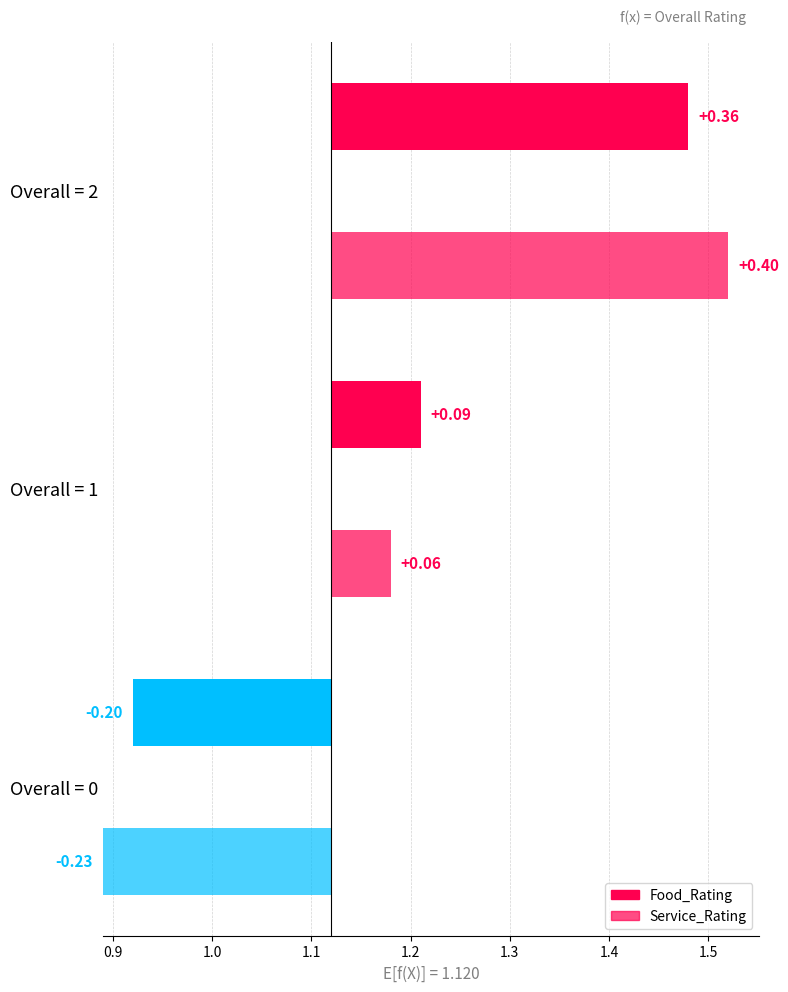

Which series changed the most between 0 and 2?

Service_Rating